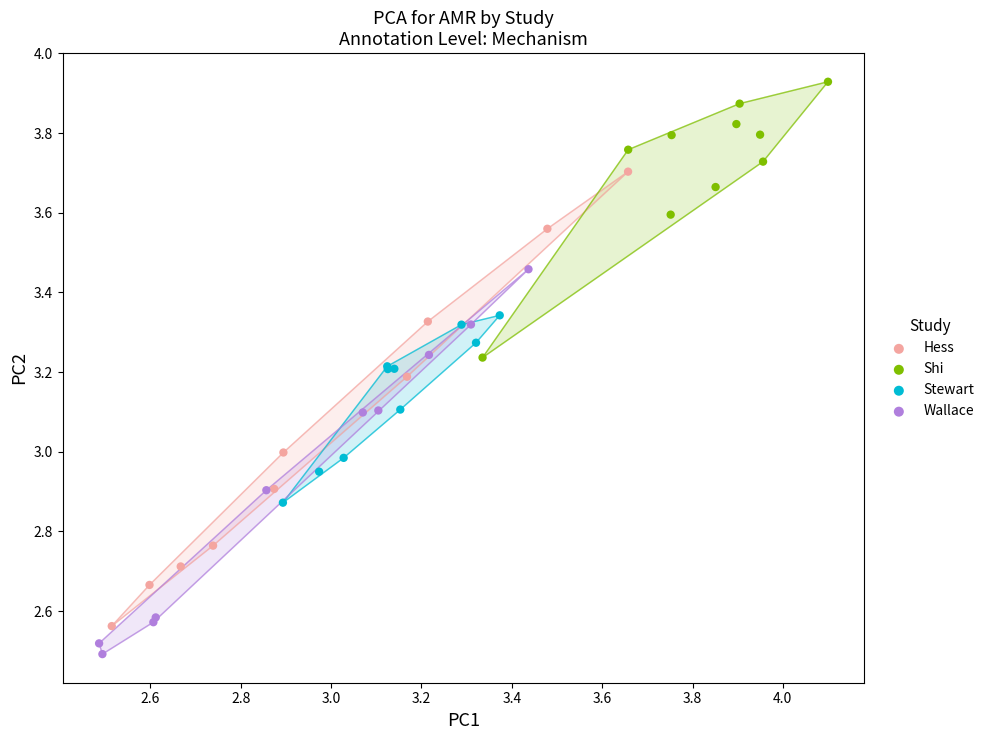

Which series reaches the maximum Y coordinate?

Shi